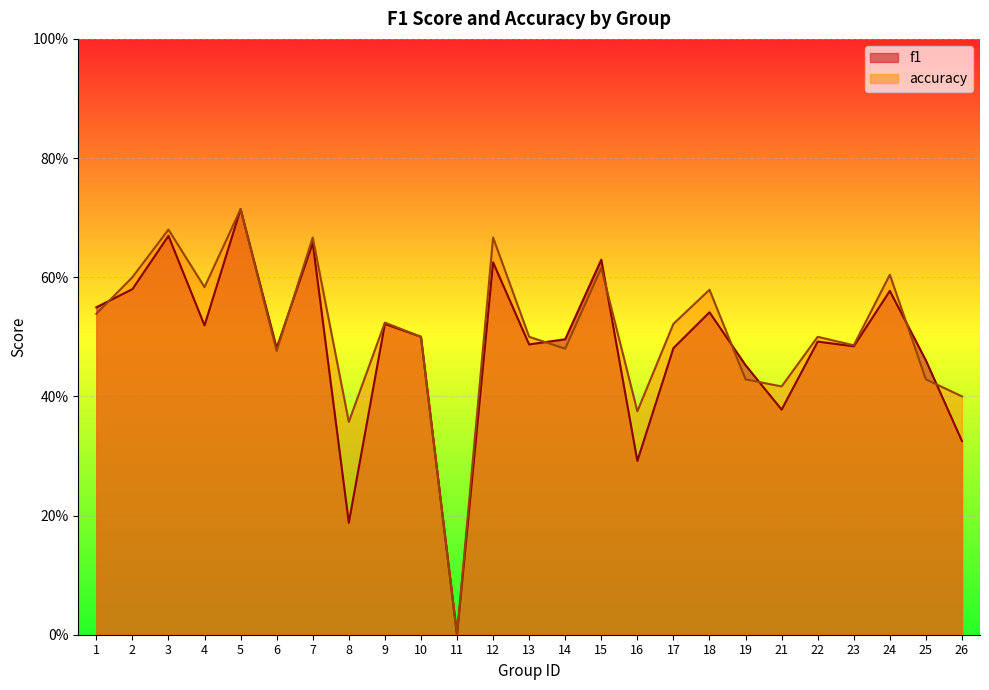

What is the total value across all series at 22?

1.0